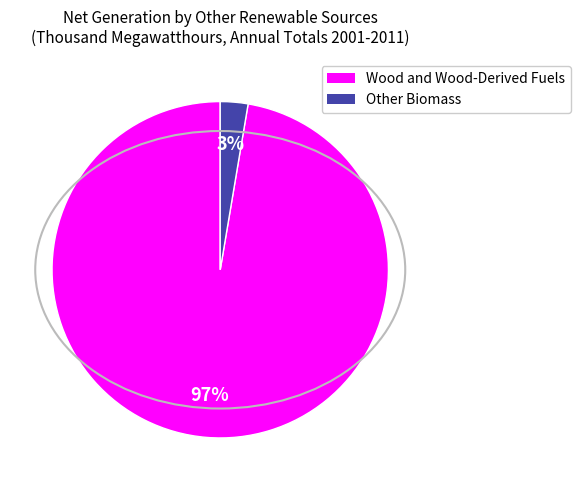

To the nearest percent, what is the average slice percentage?

50%